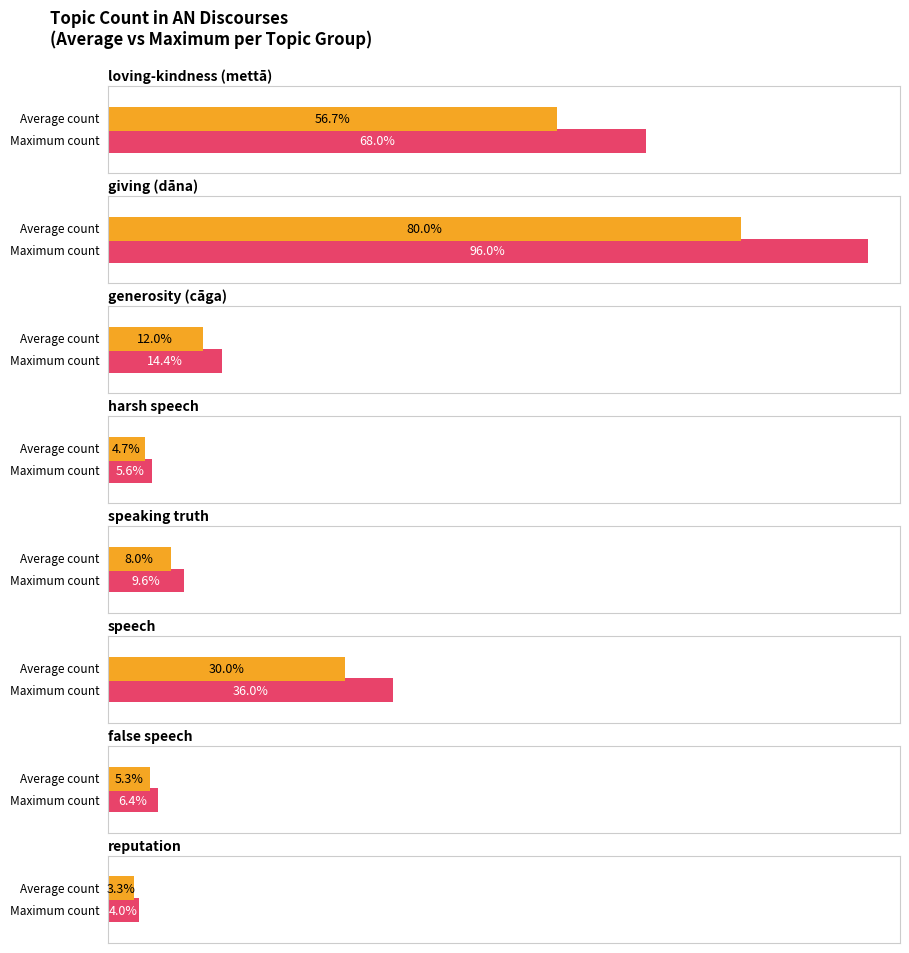

Does the chart contain any negative values?

No